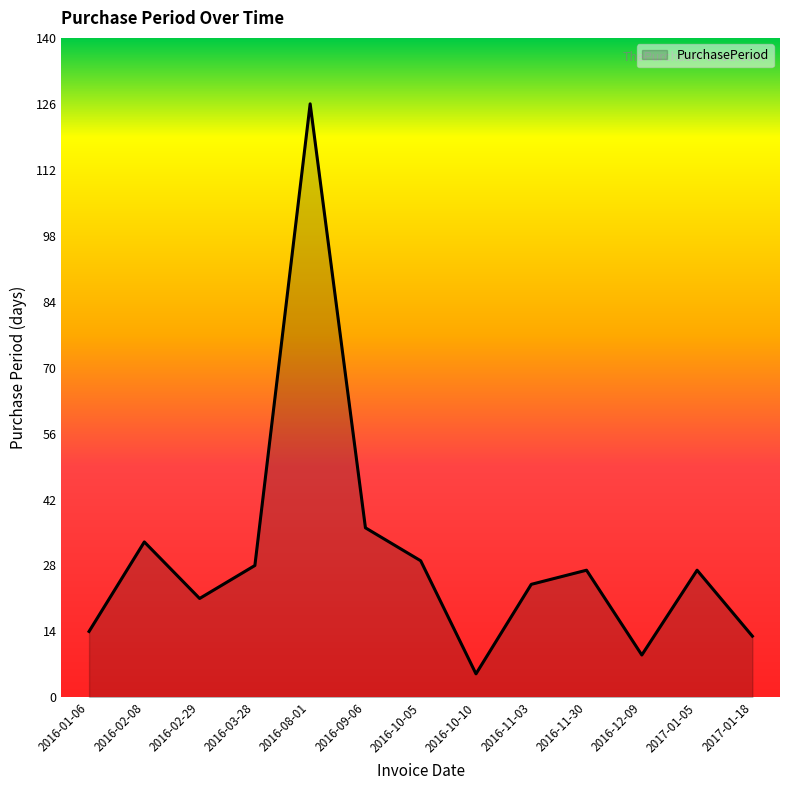

Does the chart have visible grid lines?

No